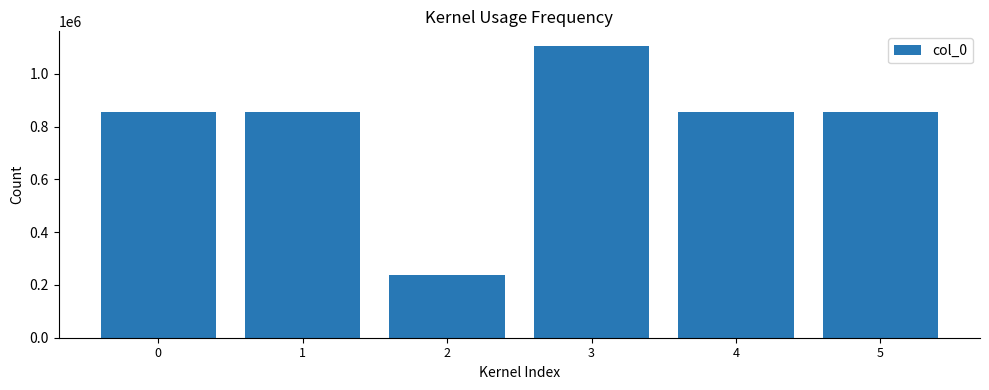

What is the maximum value shown in the chart?

1105464